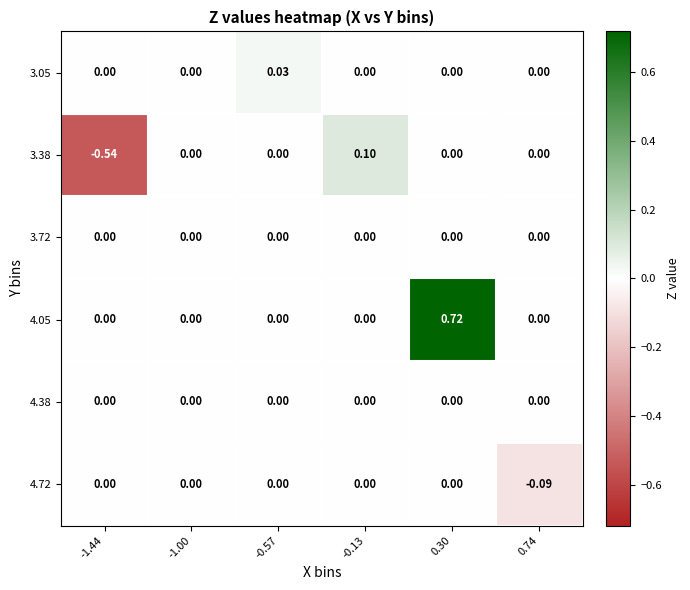

Reading right to left, transcribe all the data shown in this chart.

3.05: 0.74=0.0	0.30=0.0	-0.13=0.0	-0.57=0.0	-1.00=0.0	-1.44=0.0
3.38: 0.74=0.0	0.30=0.0	-0.13=0.1	-0.57=0.0	-1.00=0.0	-1.44=-0.5
3.72: 0.74=0.0	0.30=0.0	-0.13=0.0	-0.57=0.0	-1.00=0.0	-1.44=0.0
4.05: 0.74=0.0	0.30=0.7	-0.13=0.0	-0.57=0.0	-1.00=0.0	-1.44=0.0
4.38: 0.74=0.0	0.30=0.0	-0.13=0.0	-0.57=0.0	-1.00=0.0	-1.44=0.0
4.72: 0.74=-0.1	0.30=0.0	-0.13=0.0	-0.57=0.0	-1.00=0.0	-1.44=0.0